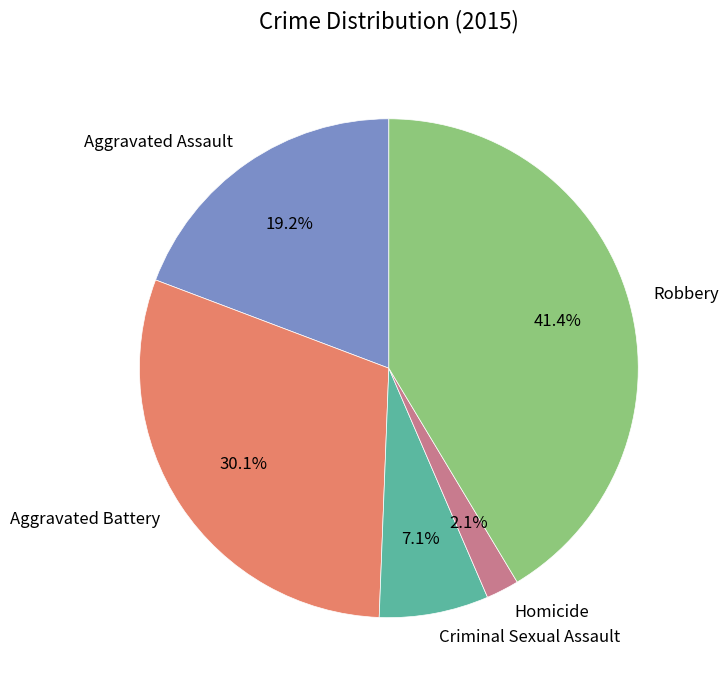

To the nearest percent, what is the difference between the Homicide and Robbery slice percentages?

39%